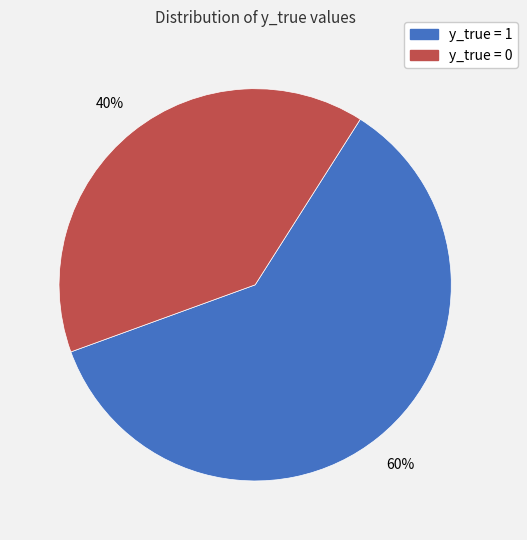

Between y_true = 1 and y_true = 0, which is larger?

y_true = 1